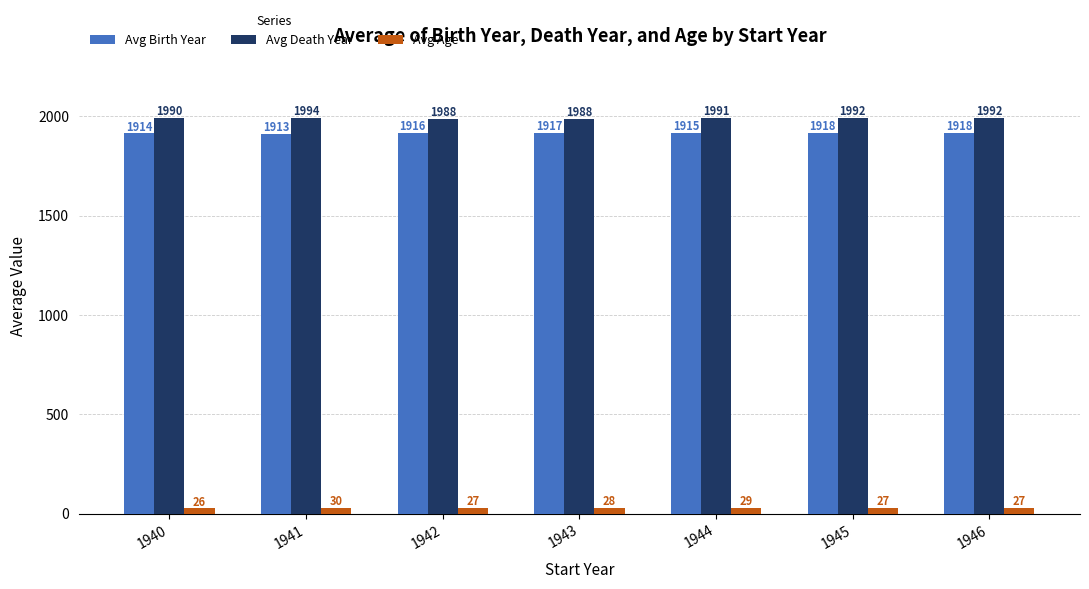

What is the spread (max minus min) of values at 1941?

1964